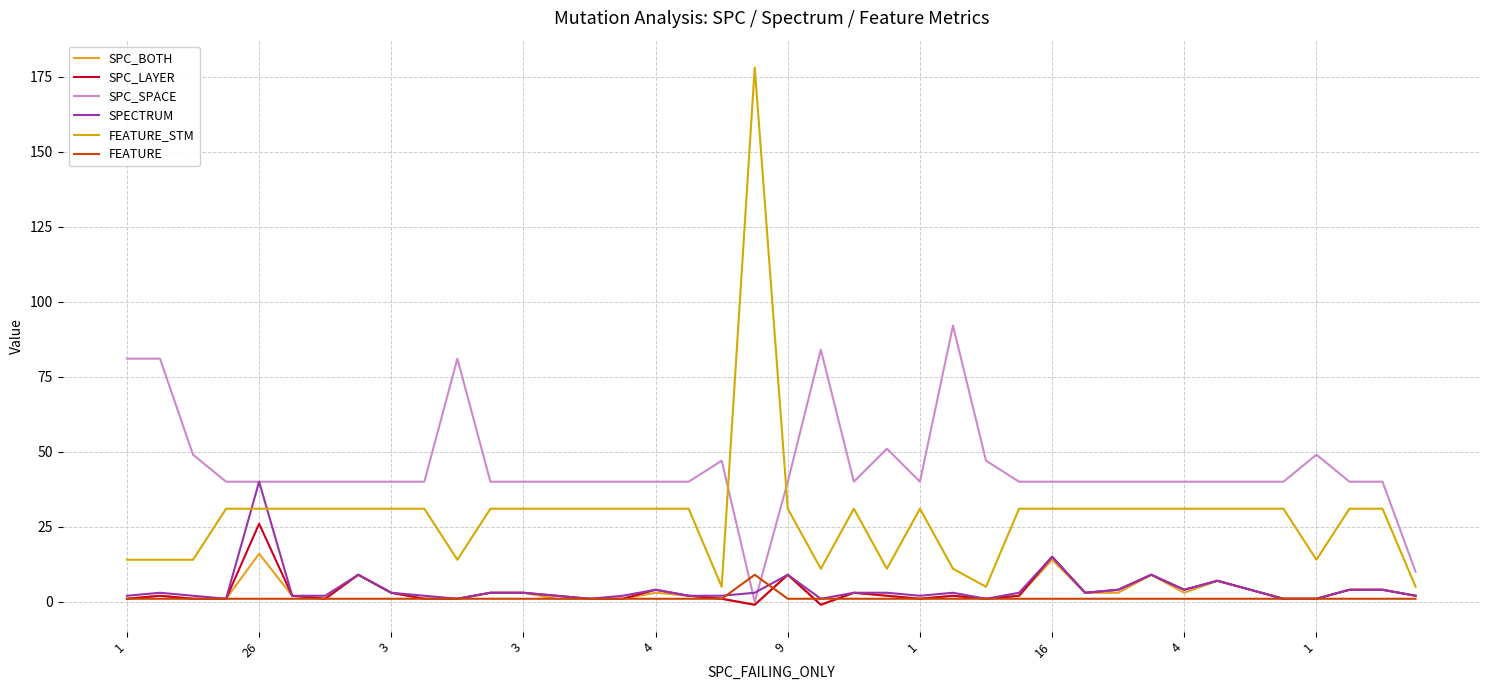

Reading left to right, list all the values displayed in this chart.

SPC_BOTH: 1	2	1	1	16	2	1	9	3	1	1	3	3	1	1	1	3	2	1	-1	9	-1	3	2	1	2	1	2	14	3	3	9	3	7	4	1	1	4	4	2
SPC_LAYER: 1	2	1	1	26	2	1	9	3	1	1	3	3	2	1	1	4	2	1	-1	9	-1	3	2	1	2	1	2	15	3	4	9	4	7	4	1	1	4	4	2
SPC_SPACE: 81	81	49	40	40	40	40	40	40	40	81	40	40	40	40	40	40	40	47	0	40	84	40	51	40	92	47	40	40	40	40	40	40	40	40	40	49	40	40	10
SPECTRUM: 2	3	2	1	40	2	2	9	3	2	1	3	3	2	1	2	4	2	2	3	9	1	3	3	2	3	1	3	15	3	4	9	4	7	4	1	1	4	4	2
FEATURE_STM: 14	14	14	31	31	31	31	31	31	31	14	31	31	31	31	31	31	31	5	178	31	11	31	11	31	11	5	31	31	31	31	31	31	31	31	31	14	31	31	5
FEATURE: 1	1	1	1	1	1	1	1	1	1	1	1	1	1	1	1	1	1	1	9	1	1	1	1	1	1	1	1	1	1	1	1	1	1	1	1	1	1	1	1